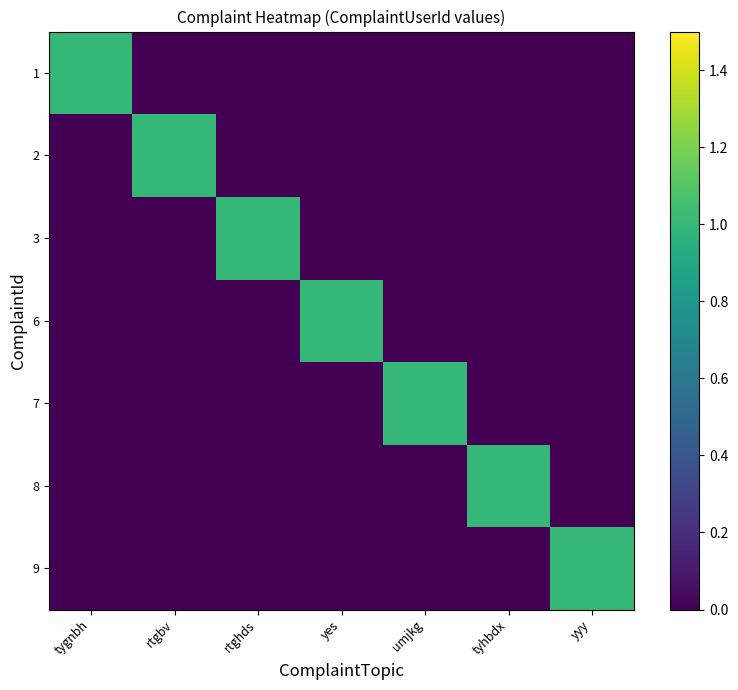

Reading left to right, what are all the values shown in this chart?

1: tygnbh=1	rtgbv=0	rtghds=0	yes=0	umjkg=0	tyhbdx=0	yyy=0
2: tygnbh=0	rtgbv=1	rtghds=0	yes=0	umjkg=0	tyhbdx=0	yyy=0
3: tygnbh=0	rtgbv=0	rtghds=1	yes=0	umjkg=0	tyhbdx=0	yyy=0
6: tygnbh=0	rtgbv=0	rtghds=0	yes=1	umjkg=0	tyhbdx=0	yyy=0
7: tygnbh=0	rtgbv=0	rtghds=0	yes=0	umjkg=1	tyhbdx=0	yyy=0
8: tygnbh=0	rtgbv=0	rtghds=0	yes=0	umjkg=0	tyhbdx=1	yyy=0
9: tygnbh=0	rtgbv=0	rtghds=0	yes=0	umjkg=0	tyhbdx=0	yyy=1